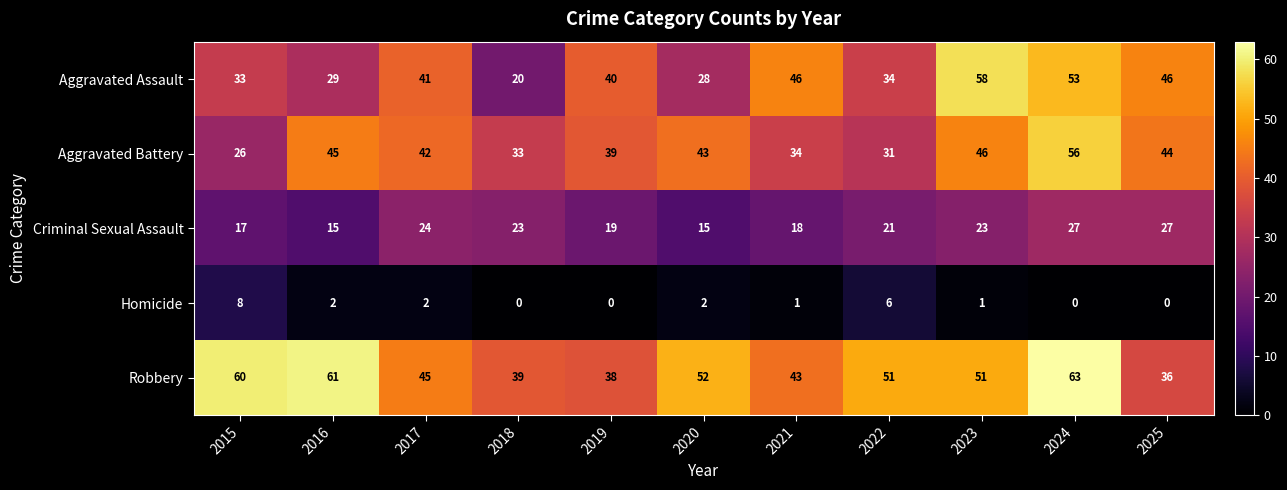

Between 2017 and 2020, which series saw the biggest shift?

Aggravated Assault